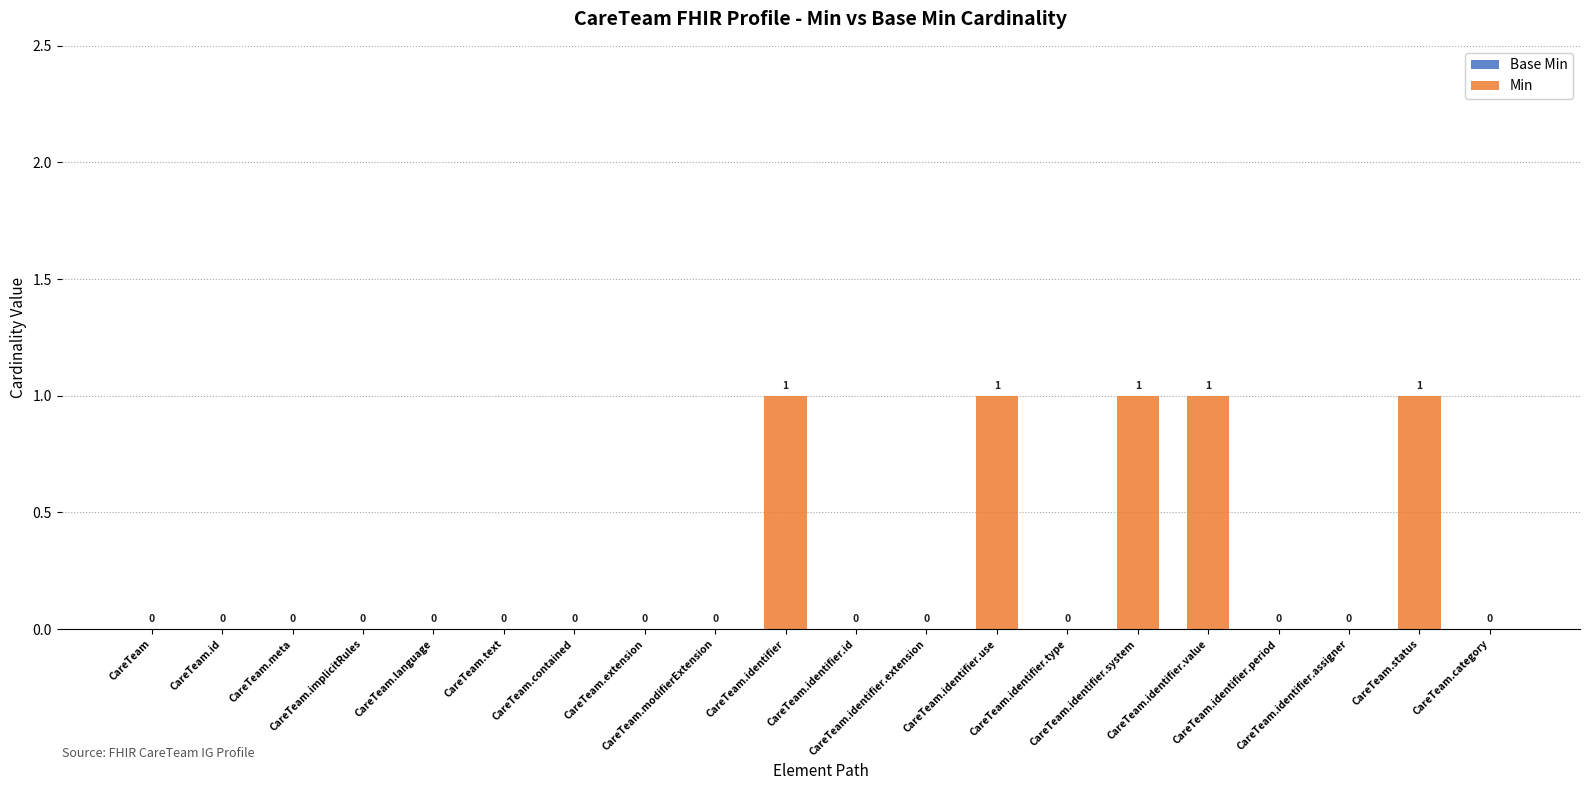

How many values are between 0 and 1?

20